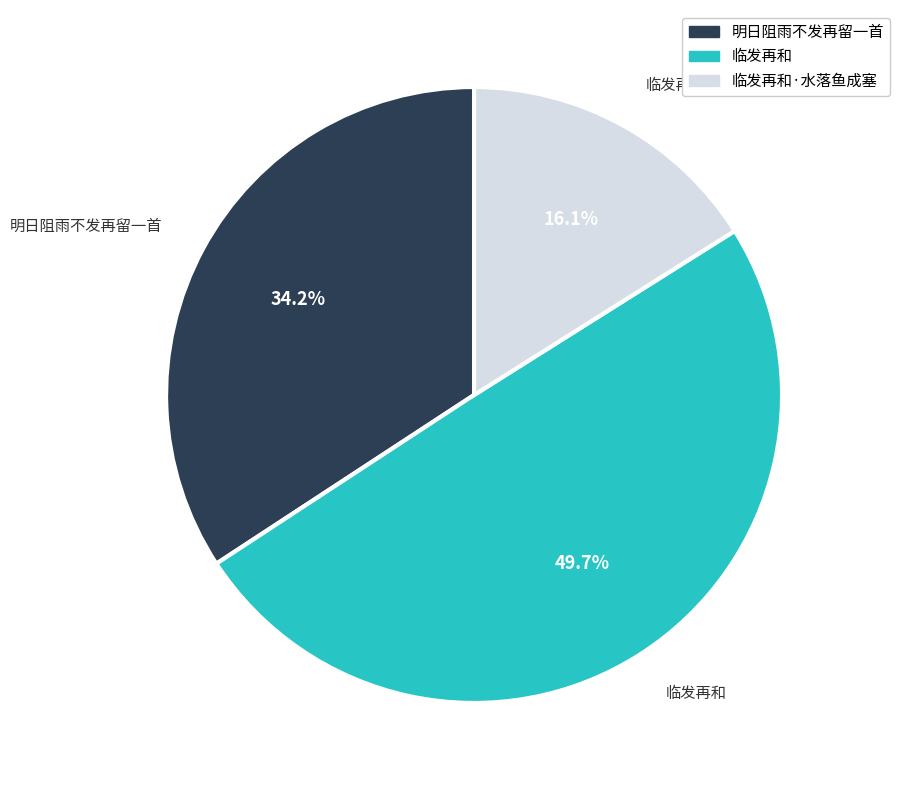

What is the smallest slice in the pie chart?

临发再和·水落鱼成塞